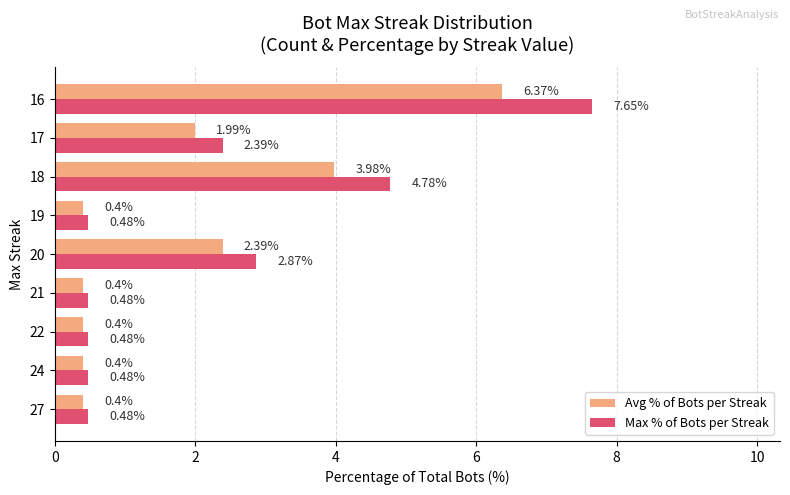

Which series changed the most between 17 and 16?

Max % of Bots per Streak